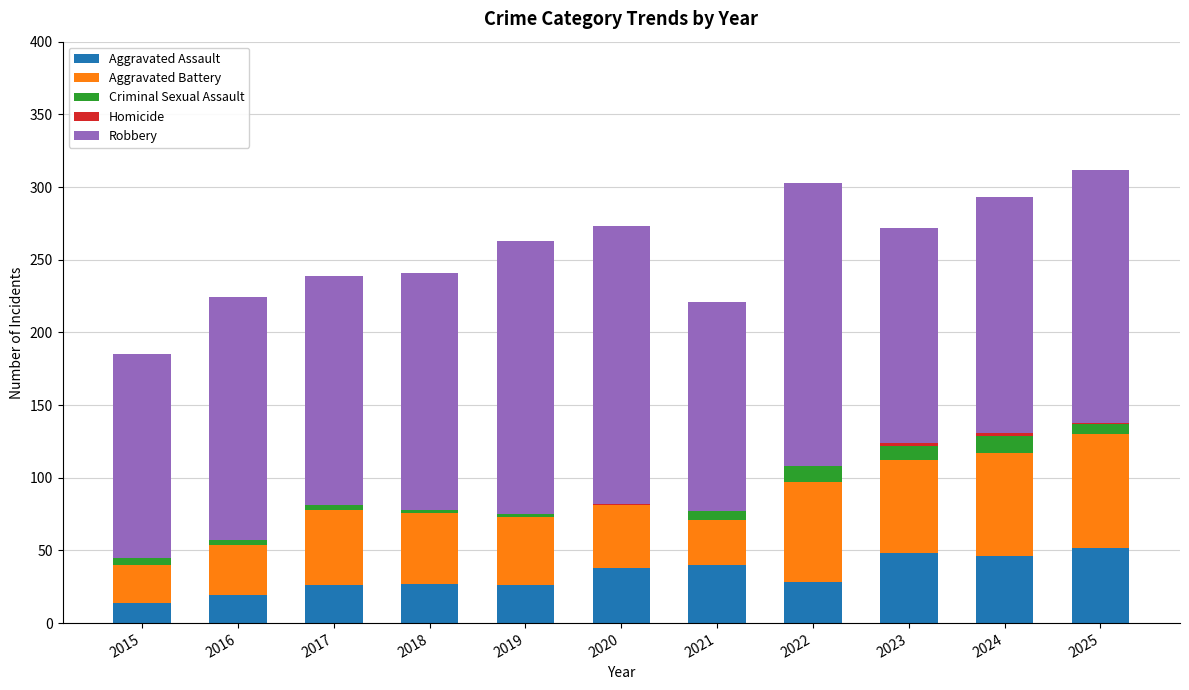

What is the sum of all Aggravated Assault values?

364